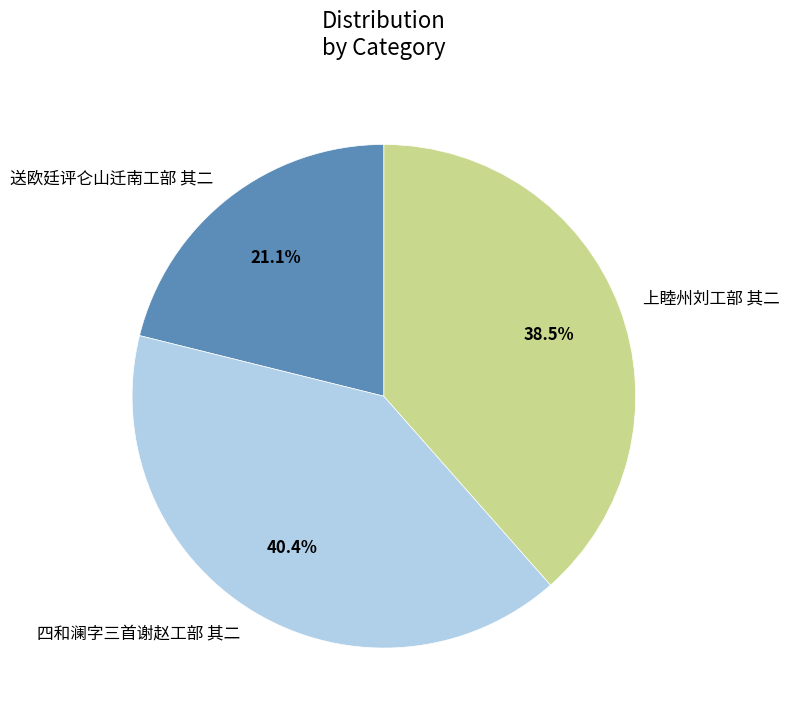

Rank the categories by value from lowest to highest.

送欧廷评仑山迁南工部 其二, 上睦州刘工部 其二, 四和澜字三首谢赵工部 其二